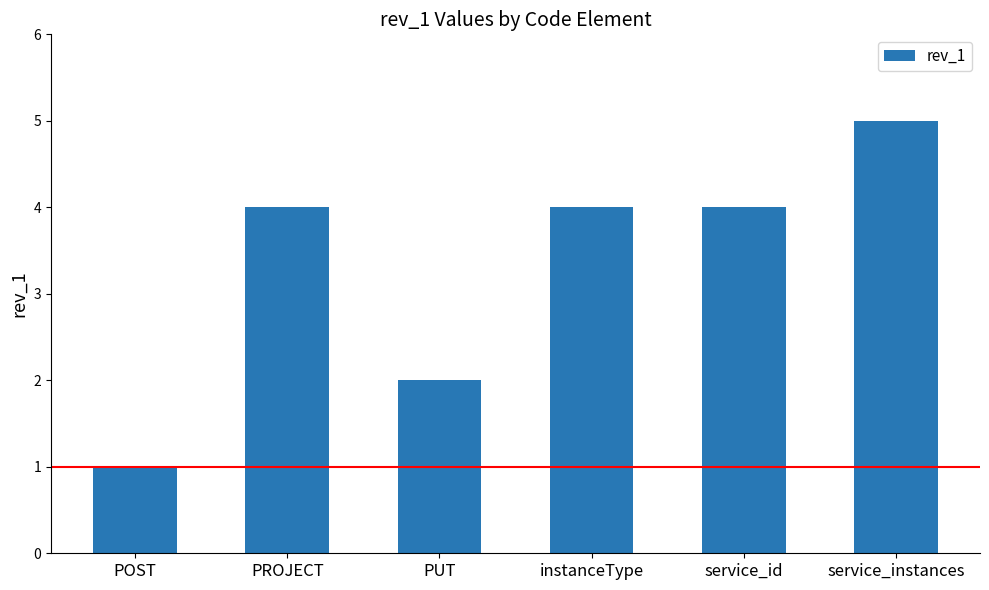

Reading right to left, transcribe all the data shown in this chart.

5	4	4	2	4	1